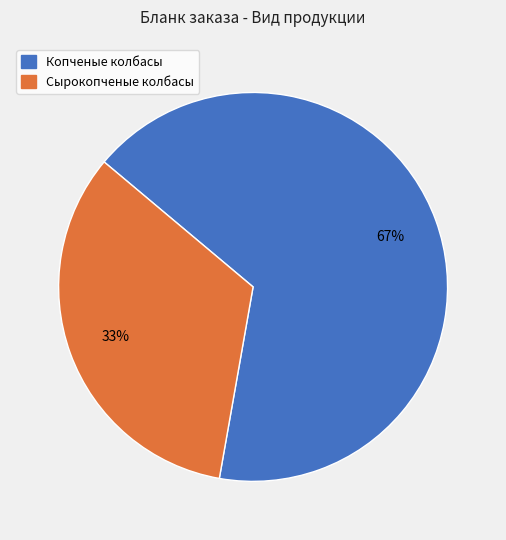

What is the ratio of the value at Копченые колбасы to the value at Сырокопченые колбасы?

2.0